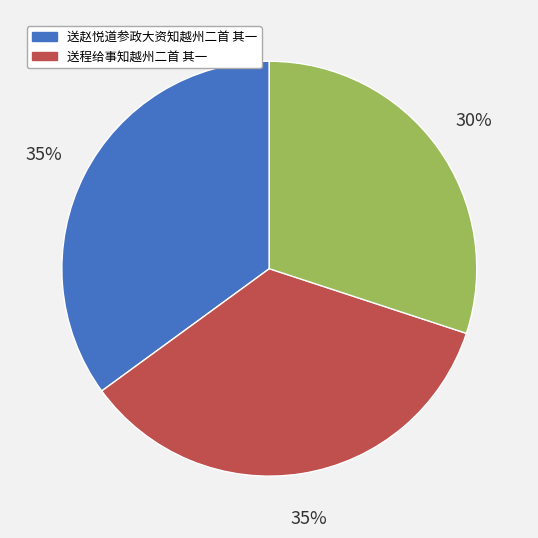

Does any single category account for the majority?

No